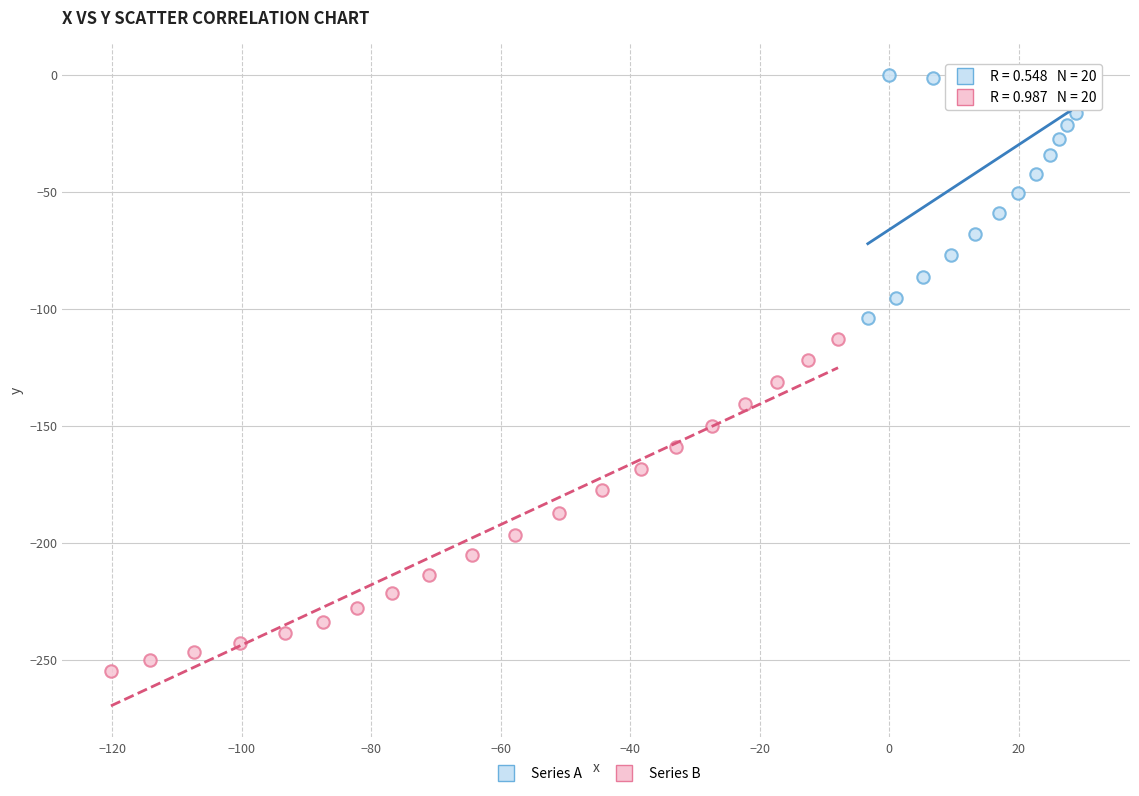

Which series contains the lowest Y value?

Series B